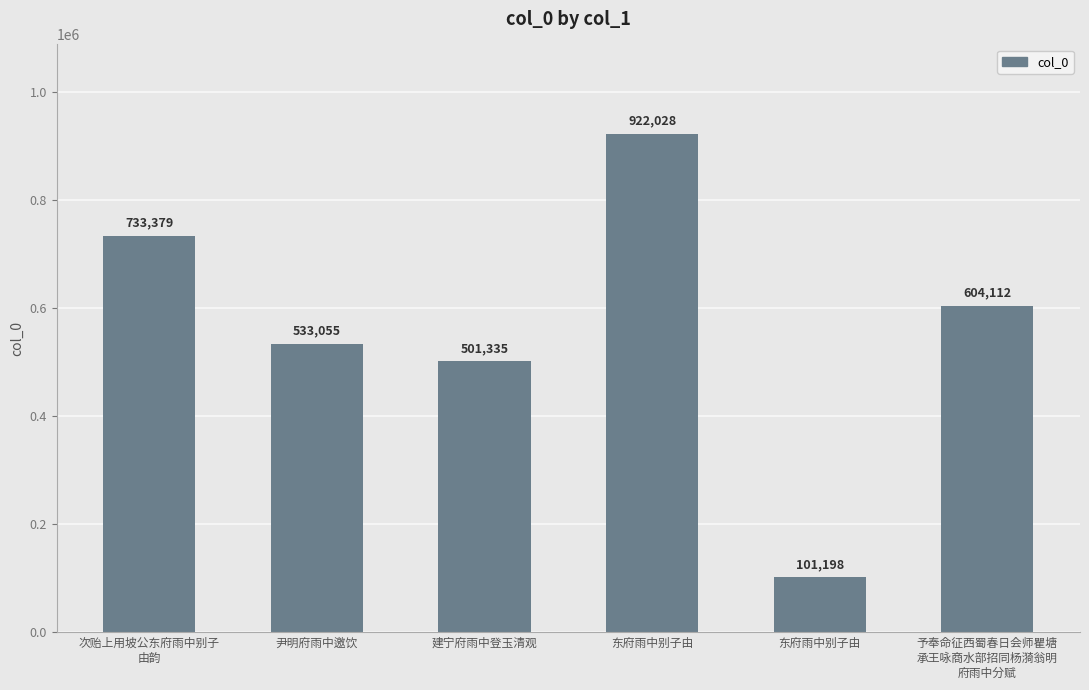

Rank the categories by value from lowest to highest.

东府雨中别子由, 建宁府雨中登玉清观, 尹明府雨中邀饮, 予奉命征西蜀春日会师瞿塘
承王咏商水部招同杨漪翁明
府雨中分赋, 次贻上用坡公东府雨中别子
由韵, 东府雨中别子由